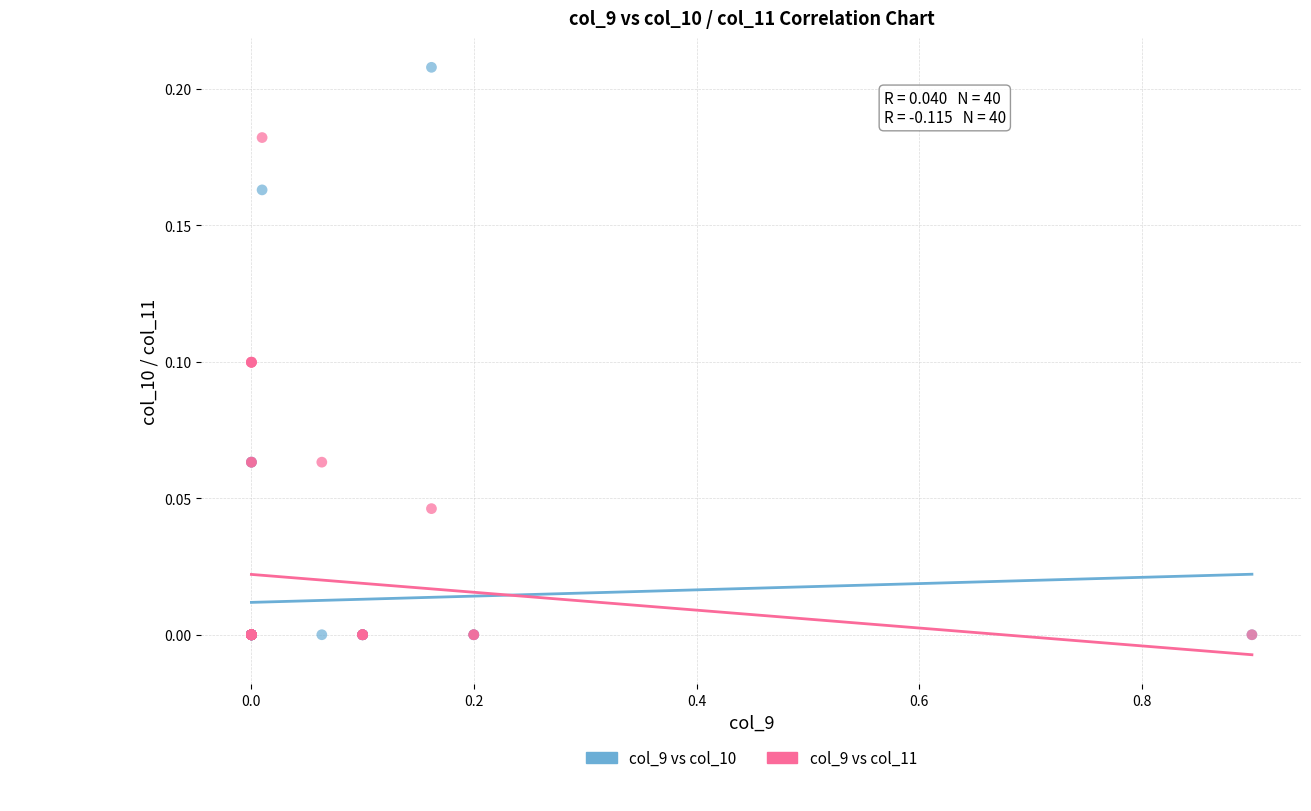

What are all the series names shown in the legend?

col_9 vs col_10, col_9 vs col_11